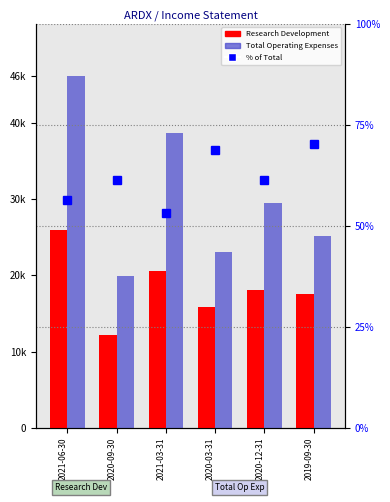

Read the percentile rank within sample value at 2021-06-30.

56.4